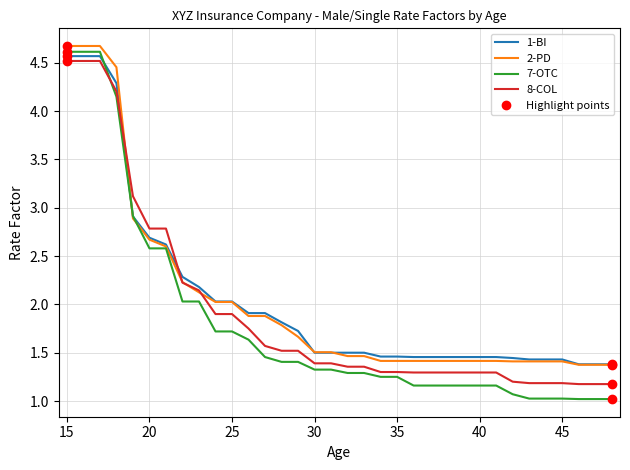

What is the smallest value displayed?

1.0